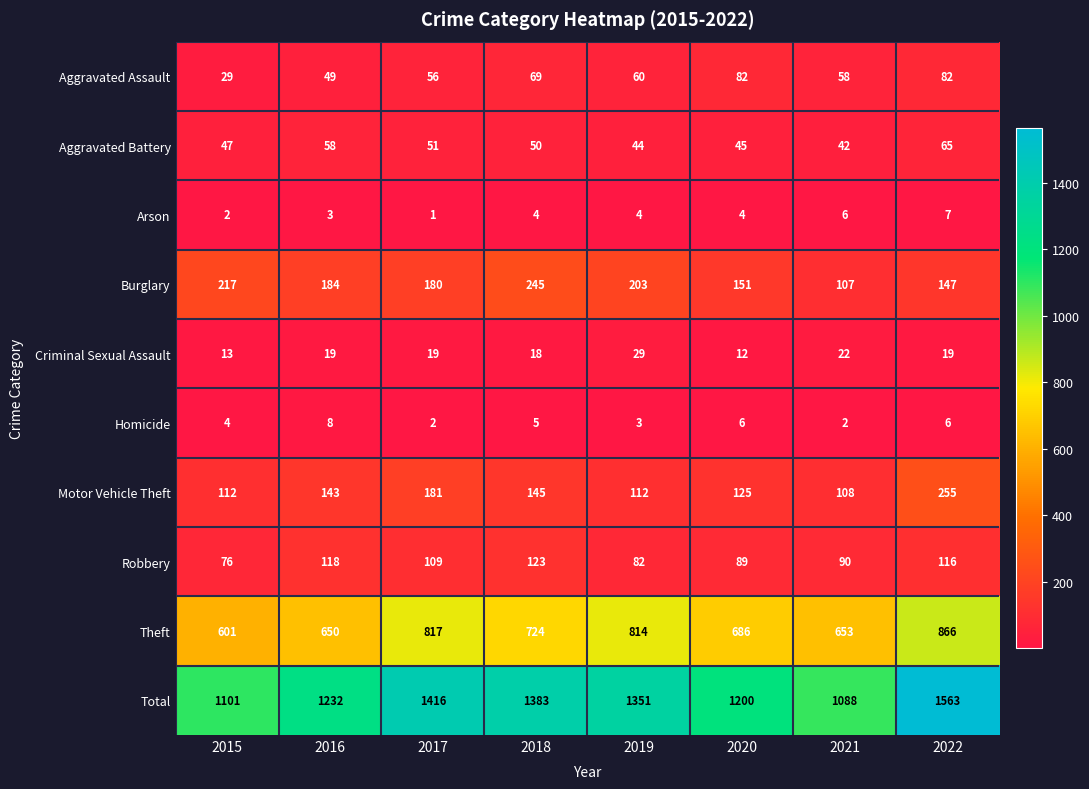

The value of Robbery at 2018 is 60. True or false?

False